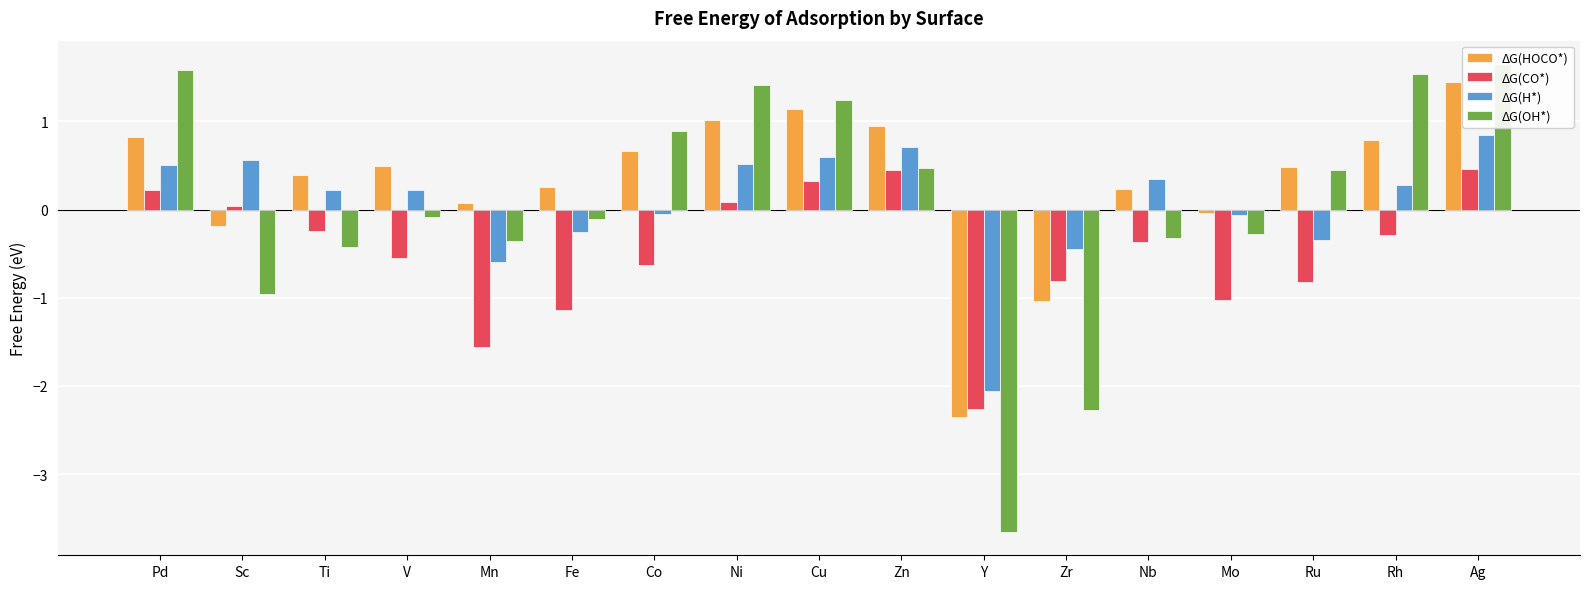

Which category has the lowest value across all series?

Y